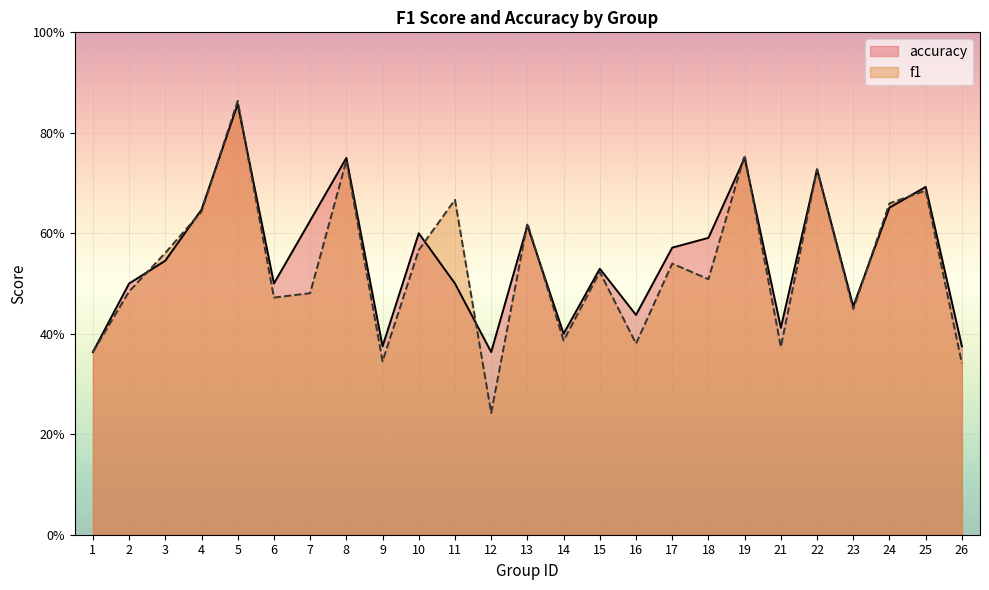

What is the average value of the f1 series?

0.5